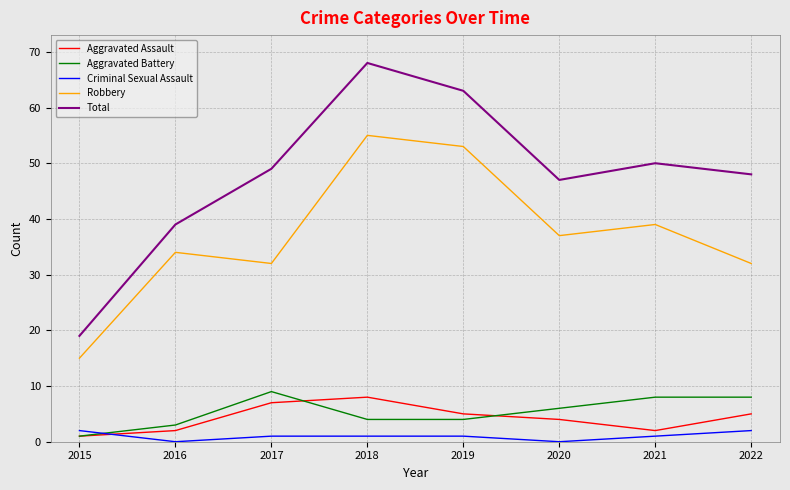

The Robbery series shows 34 at 2016. True or false?

True